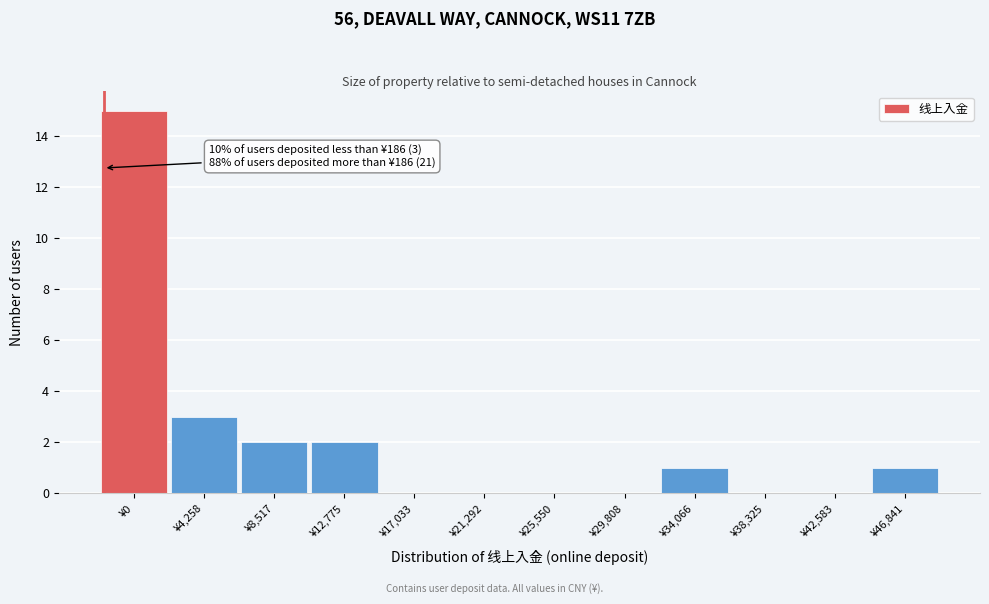

Reading left to right, list all the values displayed in this chart.

¥0=15	¥4,258=3	¥8,517=2	¥12,775=2	¥17,033=0	¥21,292=0	¥25,550=0	¥29,808=0	¥34,066=1	¥38,325=0	¥42,583=0	¥46,841=1